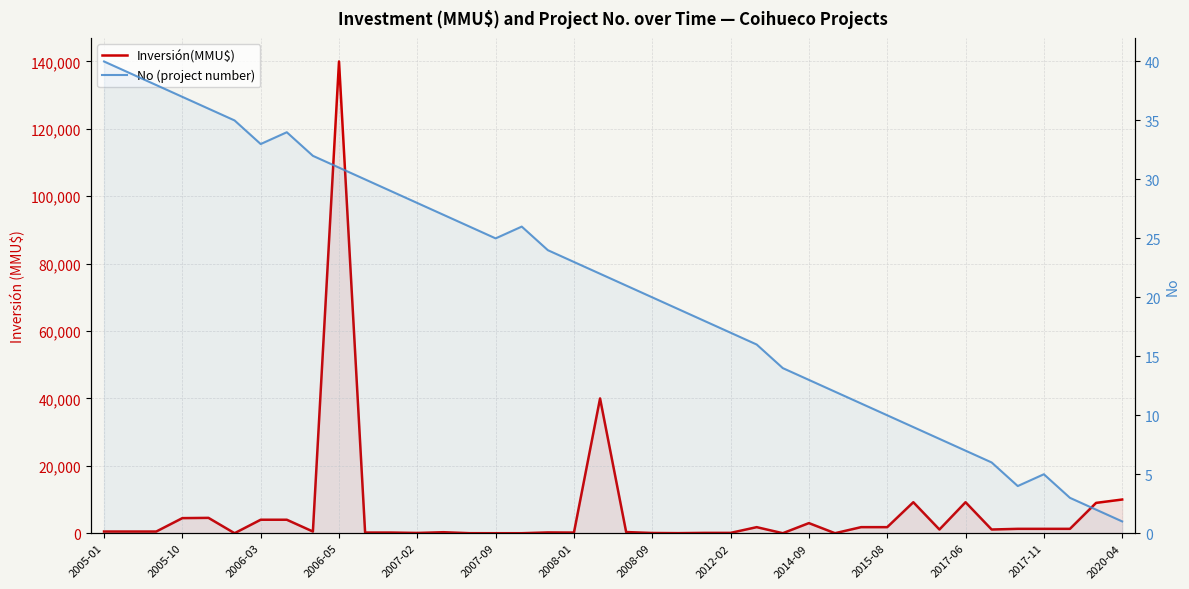

Rank the series by their maximum value, from highest to lowest.

Inversión(MMU$), No (project number)